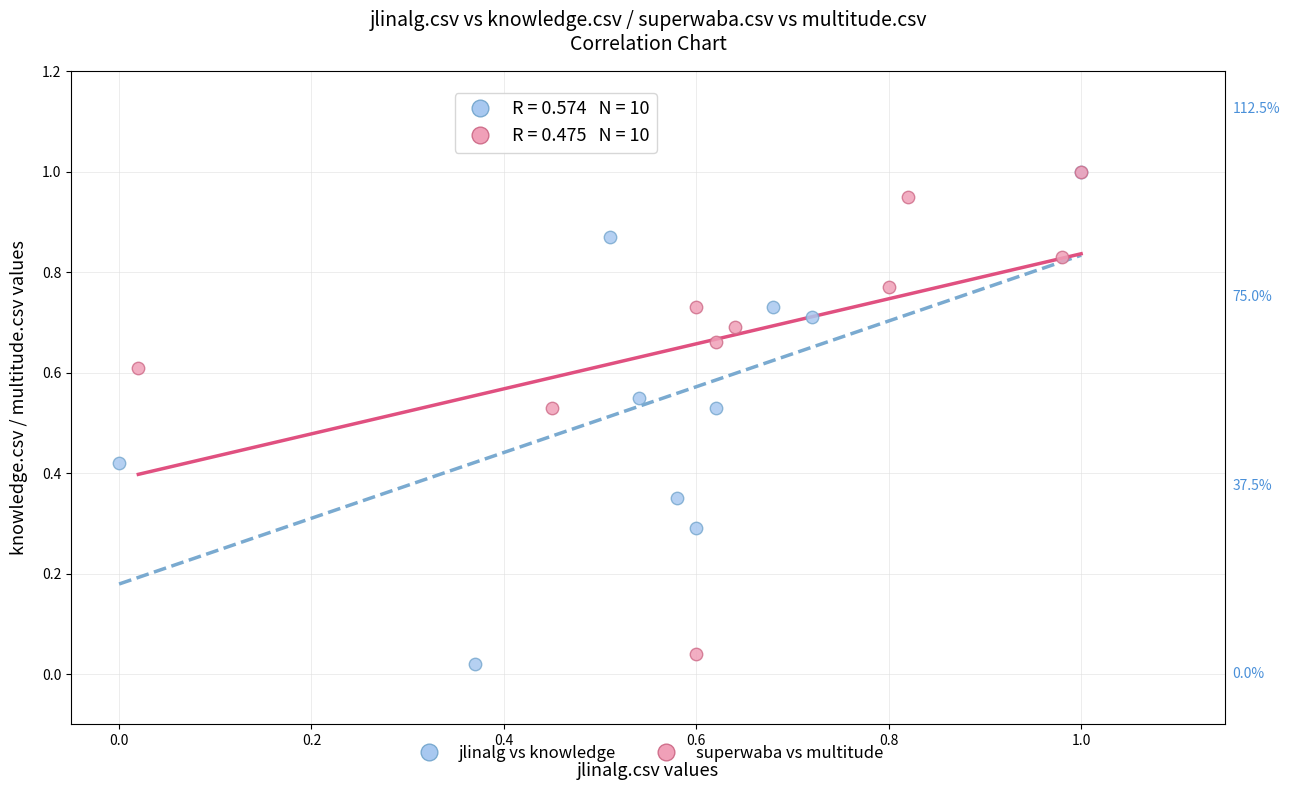

Which series has the widest spread of Y values?

jlinalg vs knowledge